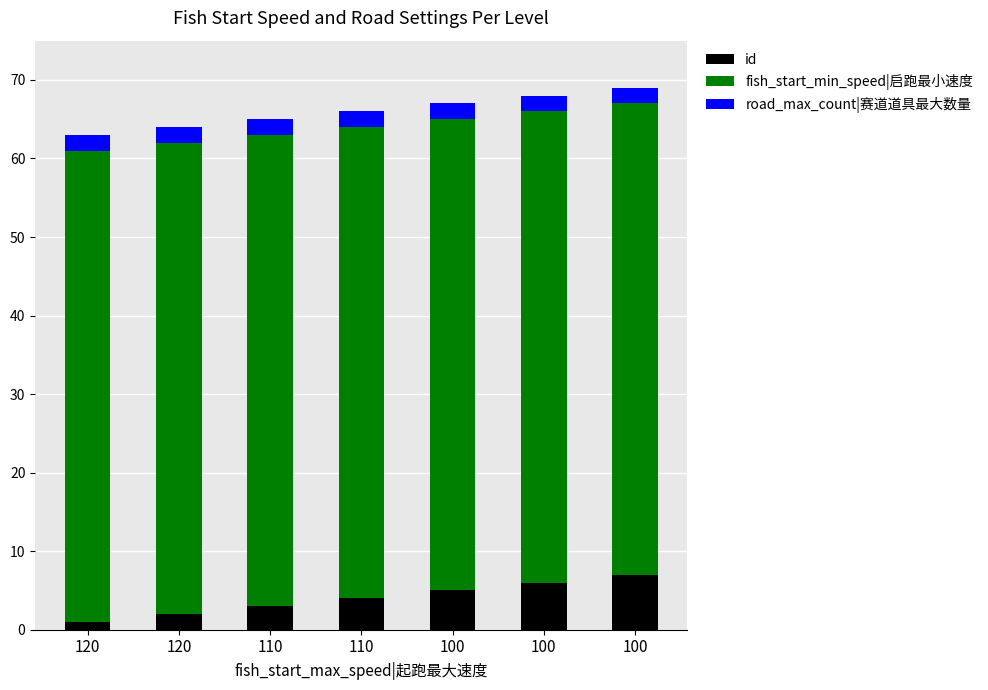

What are all the series names shown in the legend?

id, fish_start_min_speed|启跑最小速度, road_max_count|赛道道具最大数量